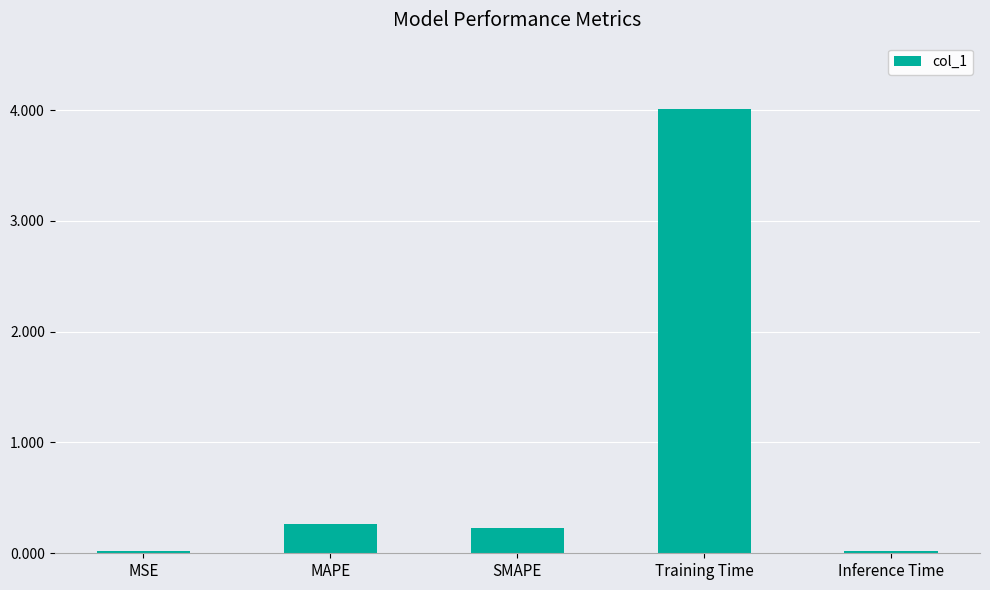

What is the maximum value shown in the chart?

4.0